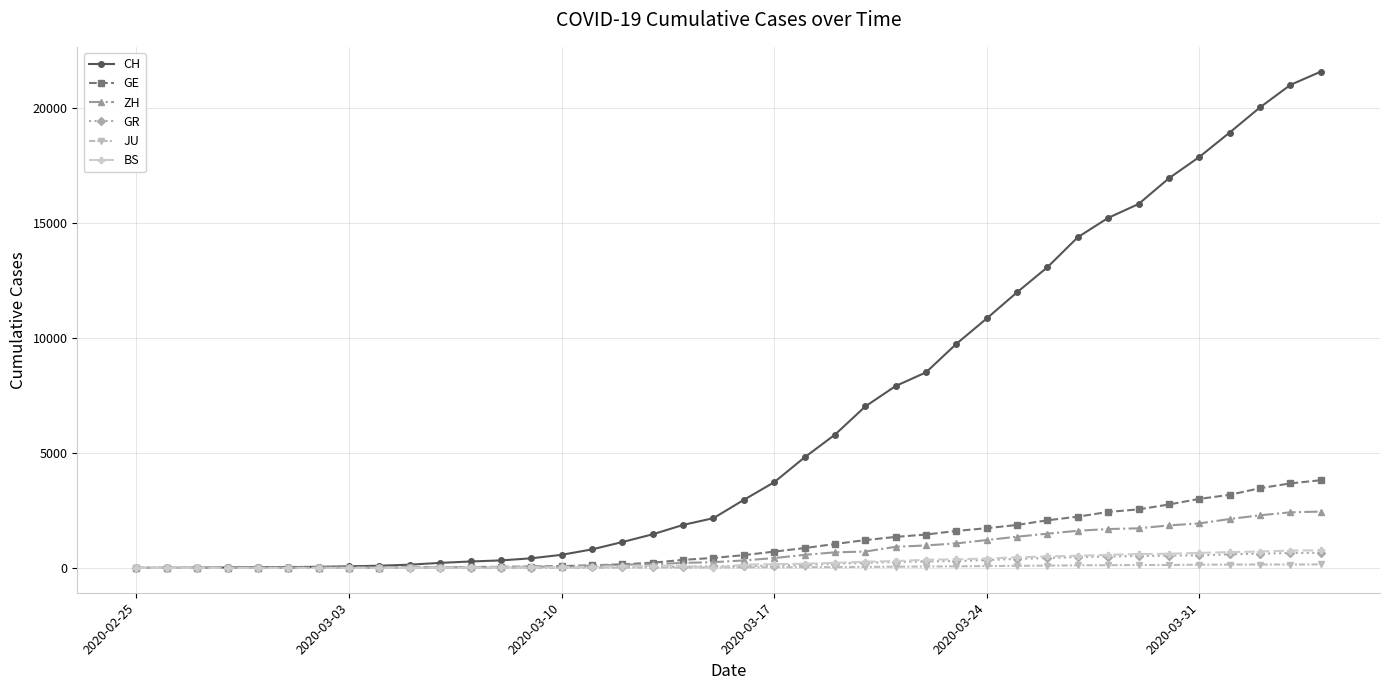

What is the average value of the BS series?

243